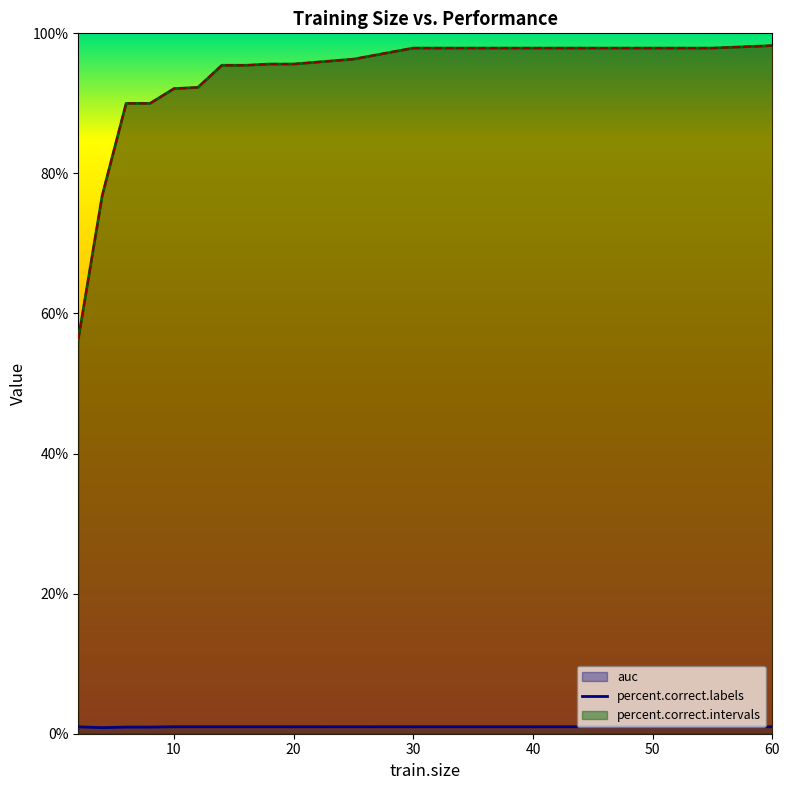

What are all the series names shown in the legend?

auc, percent.correct.labels, percent.correct.intervals